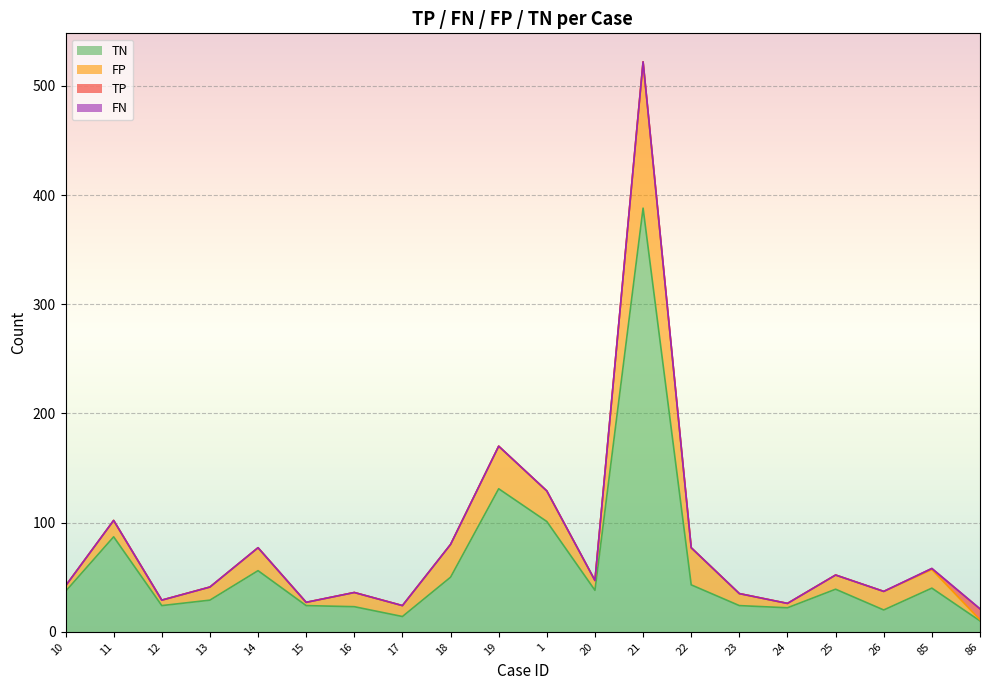

What is the label of the 20th point from the right?

10